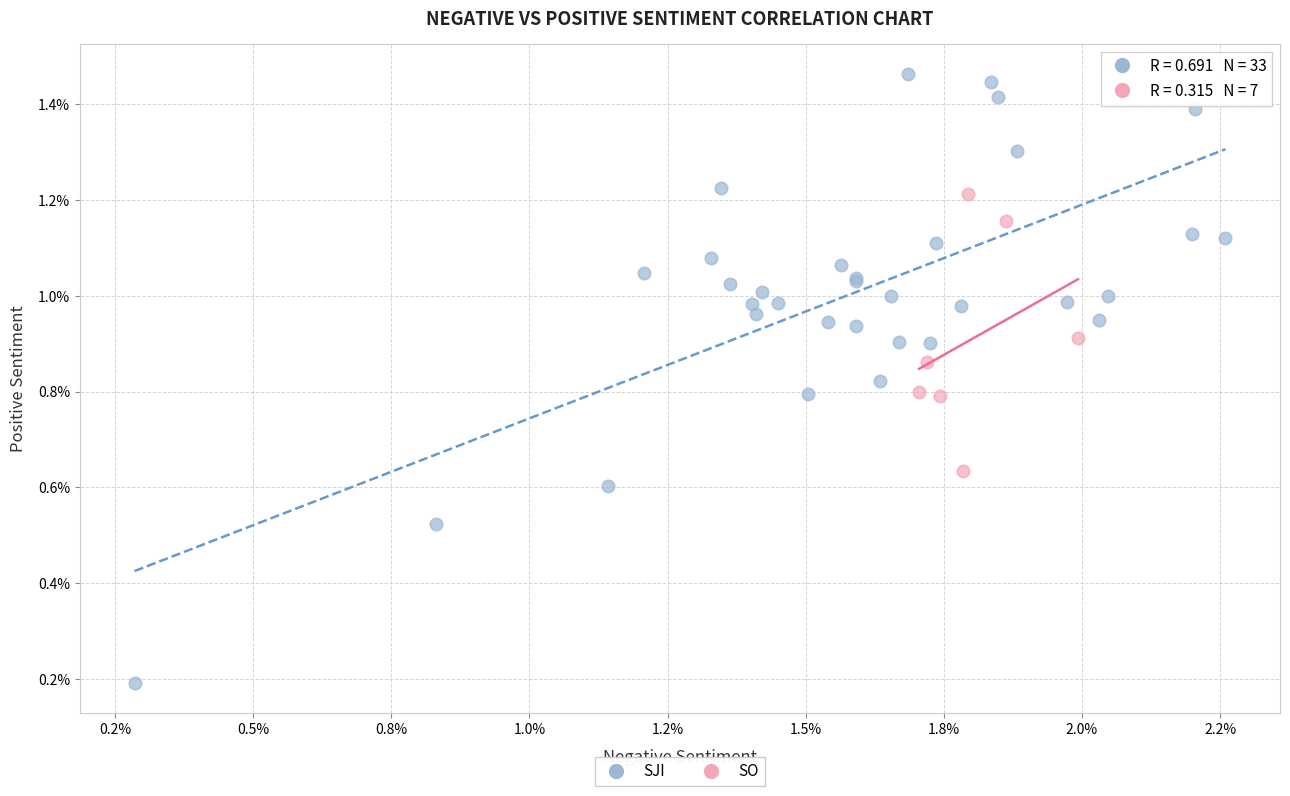

What are all the series names shown in the legend?

SJI, SO